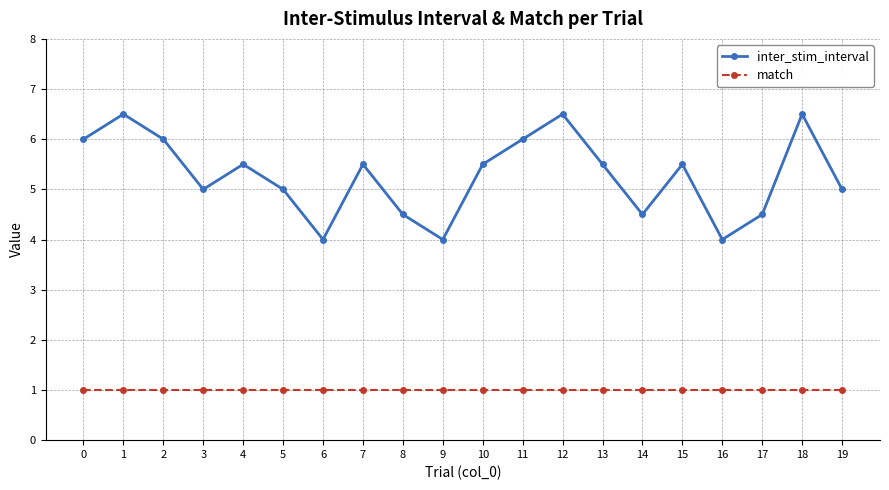

Which series has the largest total across all categories?

inter_stim_interval